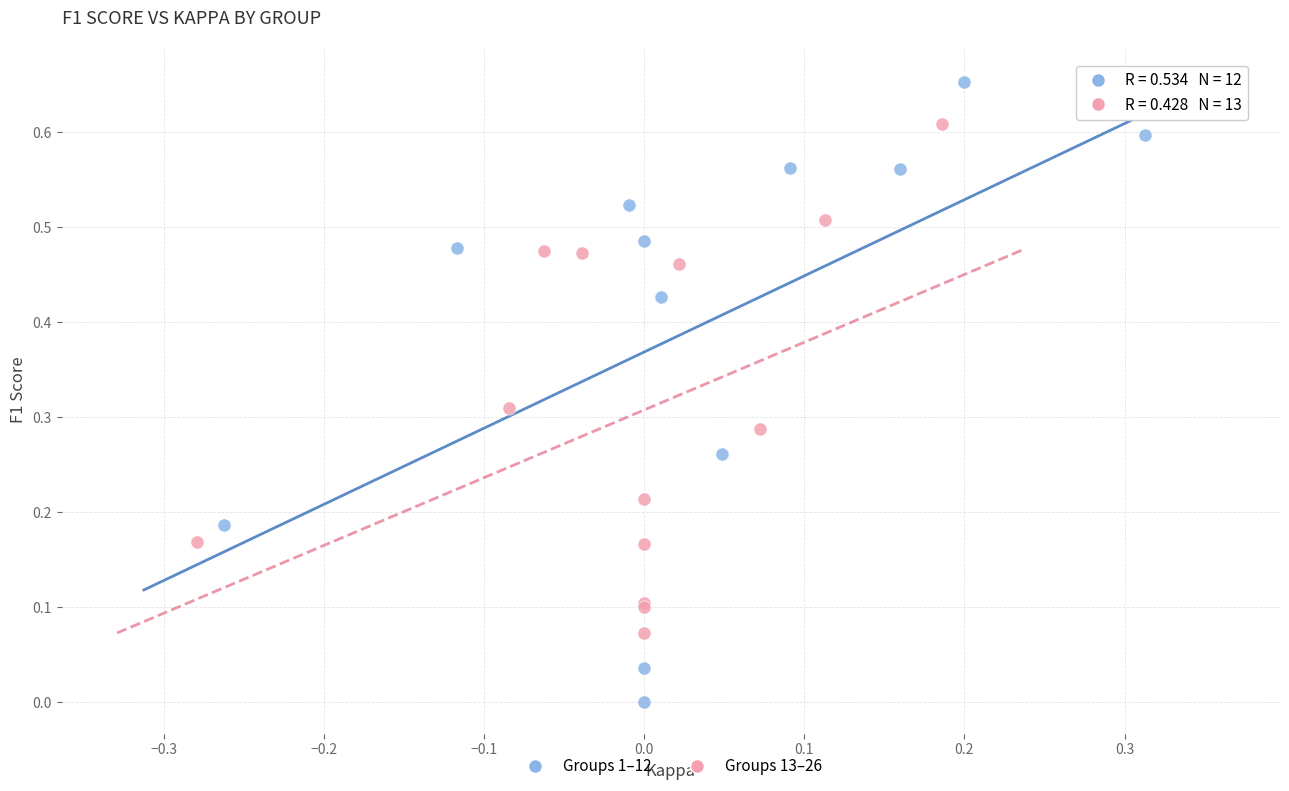

Which series reaches the minimum Y coordinate?

Groups 1–12